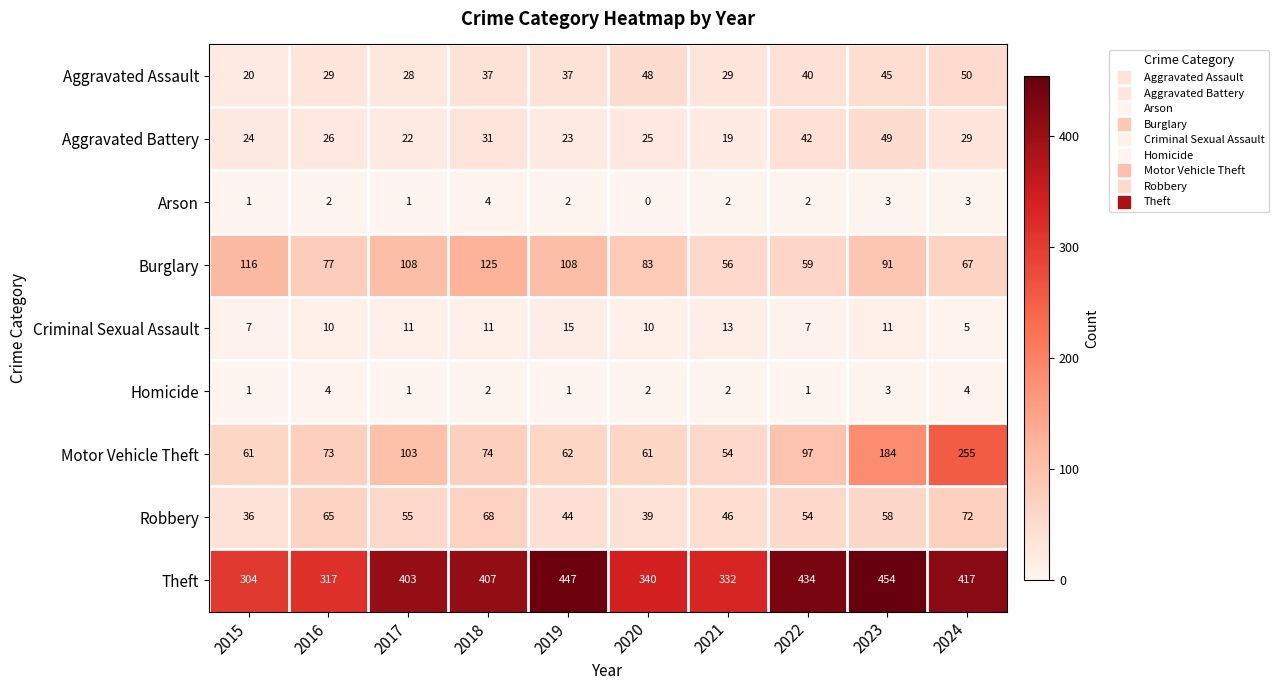

Which category has the lowest value across all series?

2020